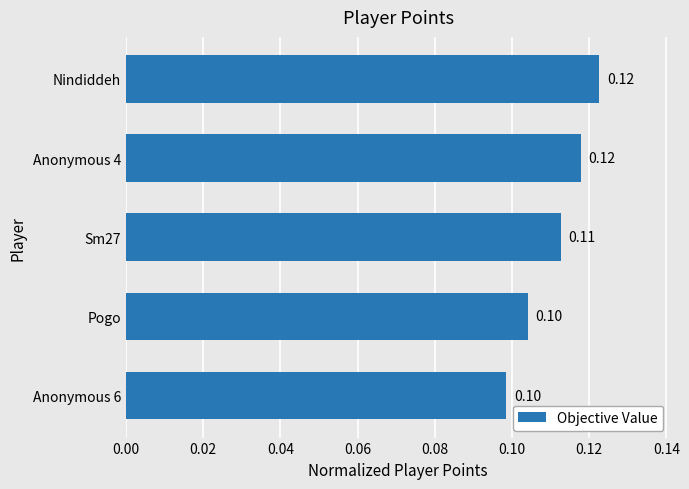

What is the label of the 1st bar from the top?

Nindiddeh